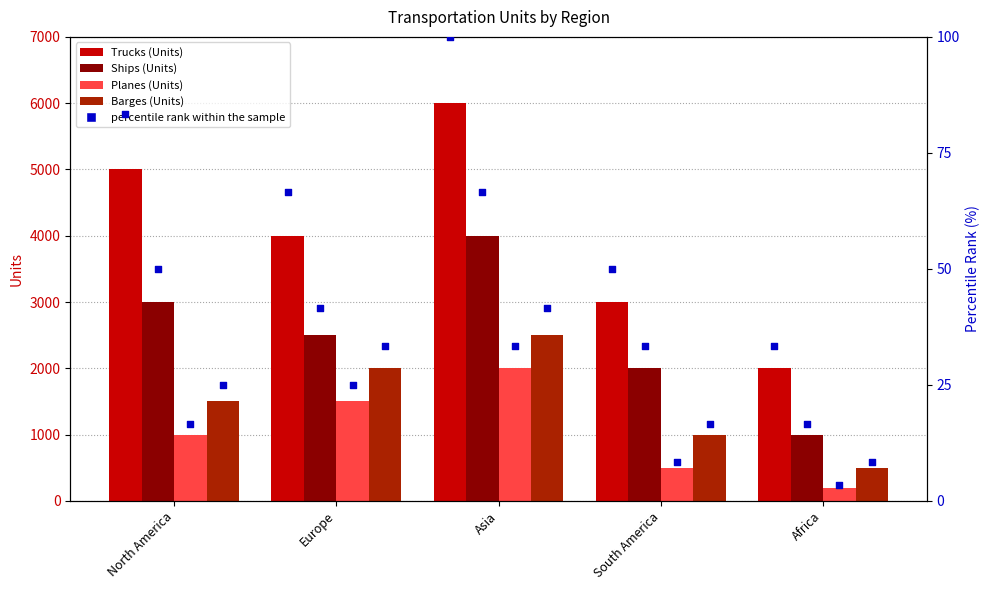

What is the total value across all series at Africa?

3700